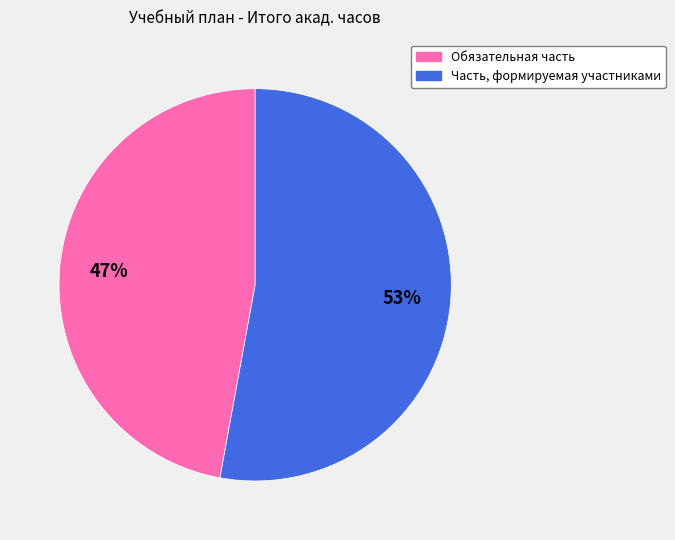

To the nearest percent, what portion does Часть, формируемая участниками represent?

53%